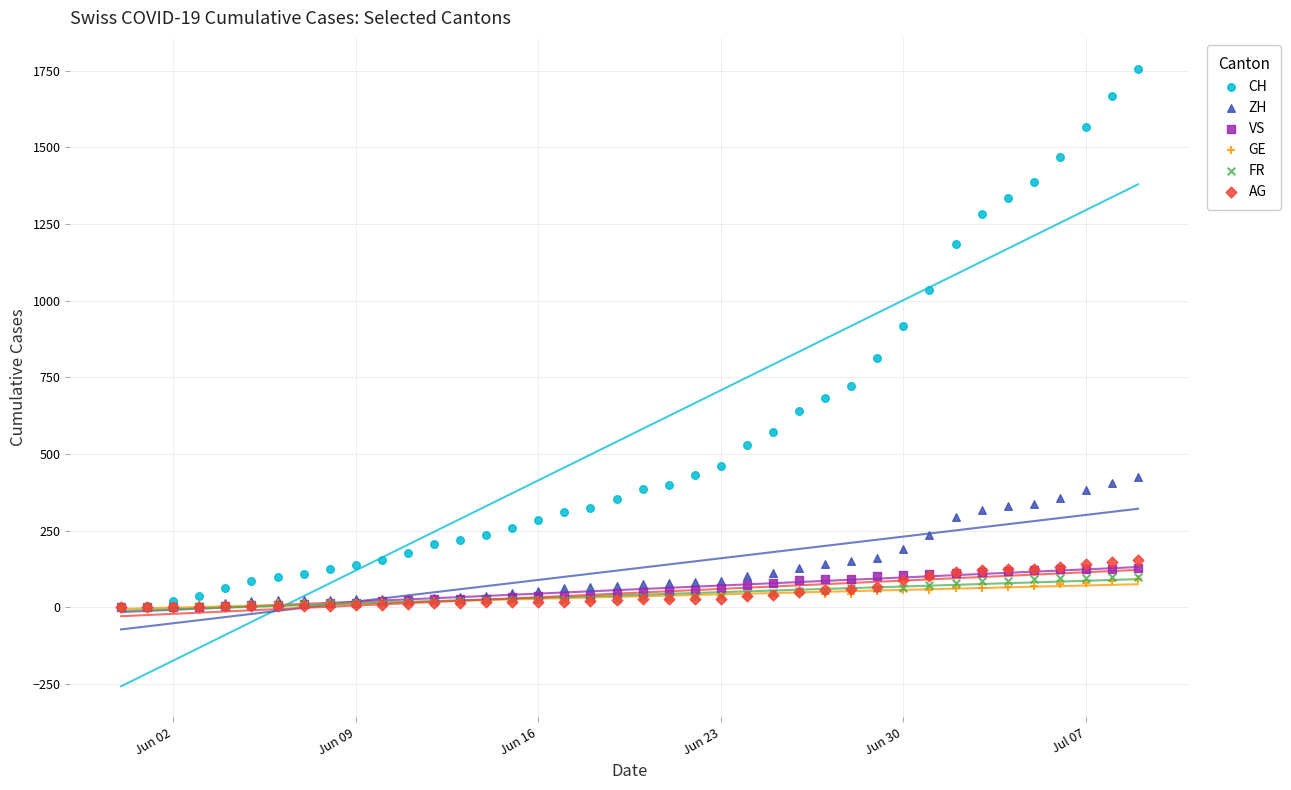

Across all series, what Y value is closest to 878?

918